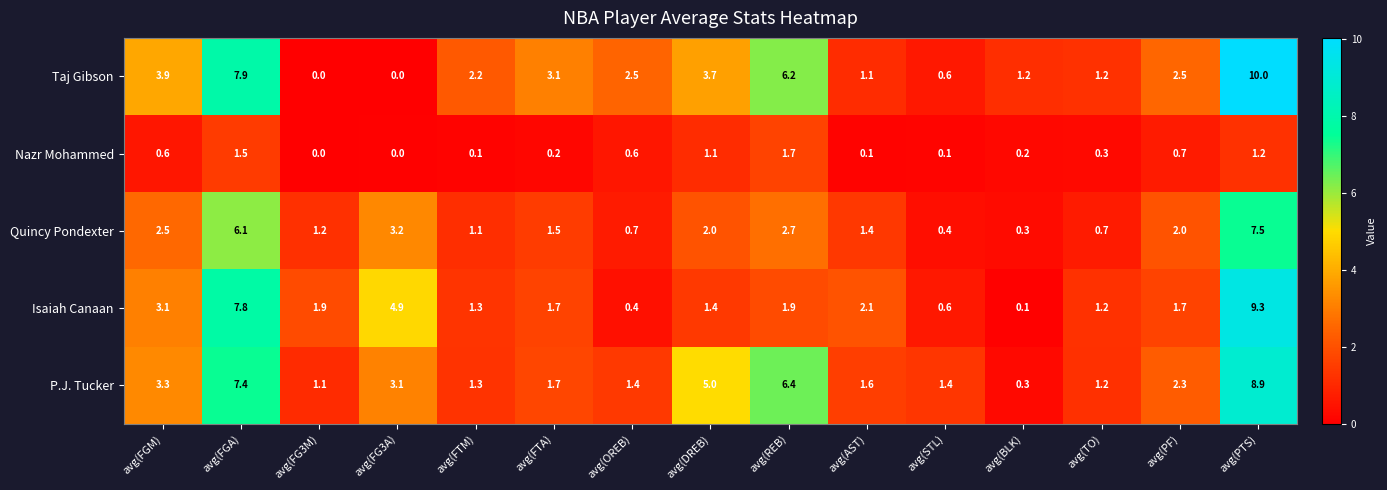

Where is P.J. Tucker nearest to the value 4?

avg(FGM)